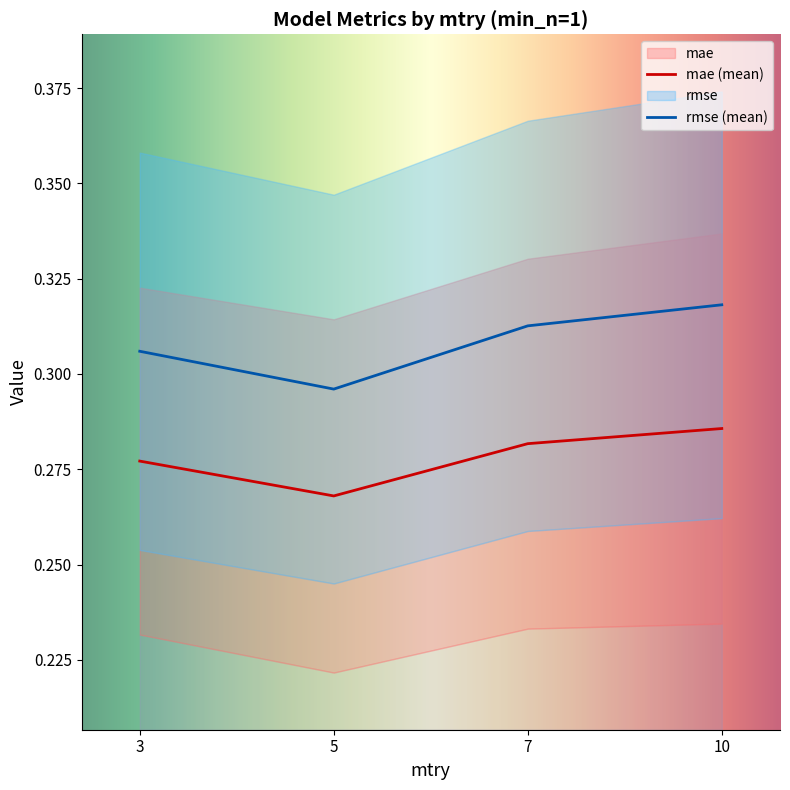

Is the value of rmse at 5 greater than the value of mae at 10?

Yes